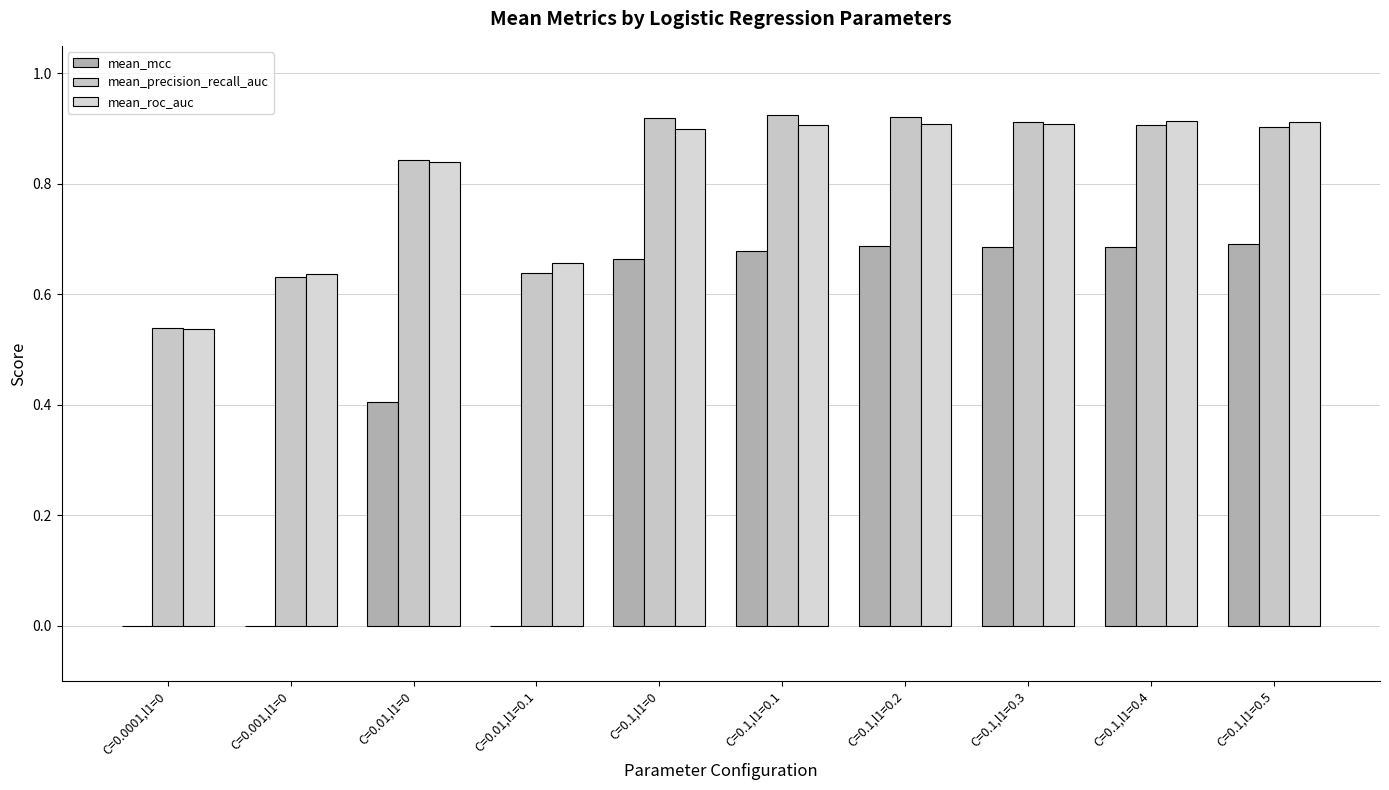

At C=0.01,l1=0, list the series in order from largest to smallest.

mean_precision_recall_auc, mean_roc_auc, mean_mcc